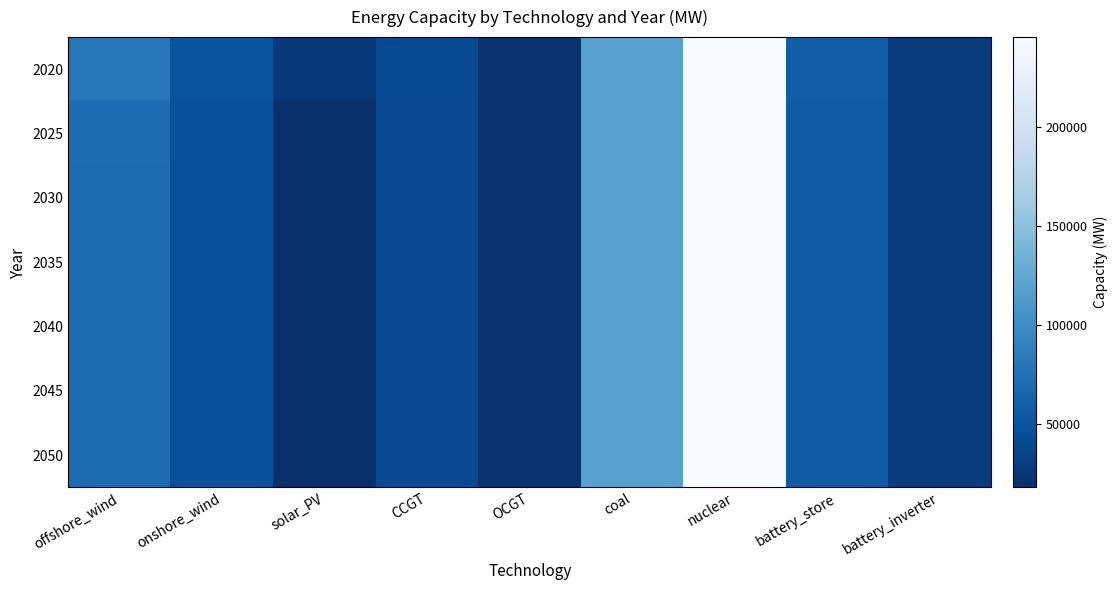

Reading right to left, extract all data points from this chart.

2020: battery_inverter=28564.2	battery_store=57859.2	nuclear=245216.8	coal=118992.2	OCGT=20980.8	CCGT=41289.5	solar_PV=25335.7	onshore_wind=48081.4	offshore_wind=78528.2
2025: battery_inverter=28564.2	battery_store=56541.1	nuclear=245216.8	coal=118992.1	OCGT=20974.0	CCGT=40569.2	solar_PV=18642.9	onshore_wind=46068.0	offshore_wind=71252.1
2030: battery_inverter=28564.2	battery_store=56364.3	nuclear=245216.8	coal=118992.1	OCGT=20974.0	CCGT=40569.2	solar_PV=18219.2	onshore_wind=46068.0	offshore_wind=70711.5
2035: battery_inverter=28564.2	battery_store=56338.4	nuclear=245216.8	coal=118992.1	OCGT=20974.0	CCGT=40569.2	solar_PV=18092.0	onshore_wind=46068.0	offshore_wind=70546.1
2040: battery_inverter=28564.2	battery_store=56332.2	nuclear=245216.8	coal=118992.1	OCGT=20974.0	CCGT=40545.0	solar_PV=18018.9	onshore_wind=46046.4	offshore_wind=70424.7
2045: battery_inverter=28564.2	battery_store=56254.0	nuclear=245216.8	coal=118992.1	OCGT=20974.0	CCGT=40524.6	solar_PV=17941.3	onshore_wind=46004.2	offshore_wind=70341.2
2050: battery_inverter=28564.2	battery_store=56167.1	nuclear=245216.8	coal=118992.1	OCGT=20974.0	CCGT=40260.0	solar_PV=17772.9	onshore_wind=45877.9	offshore_wind=70341.2